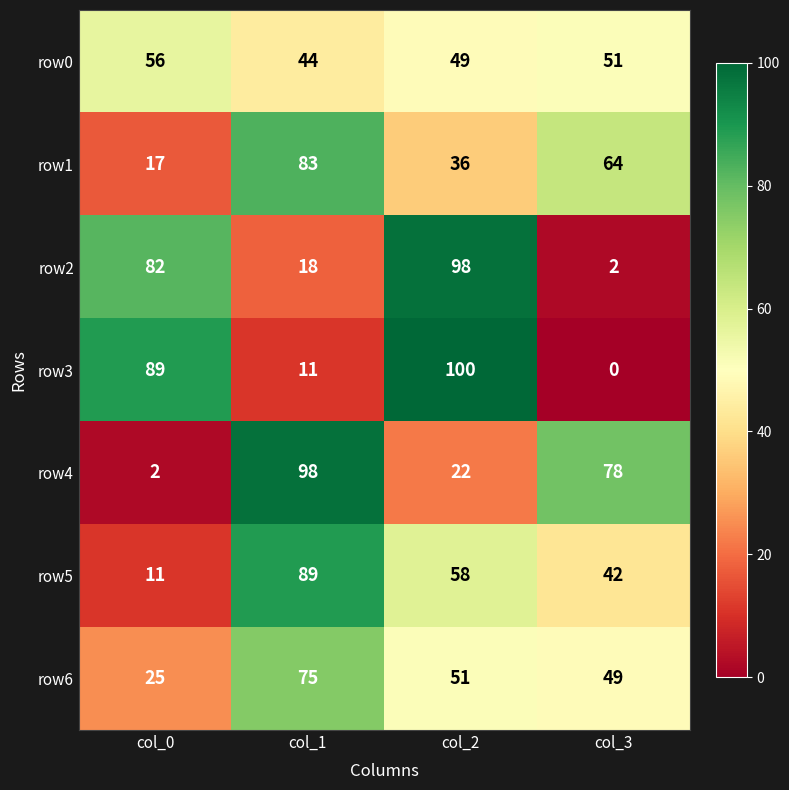

What is the greatest value displayed?

100